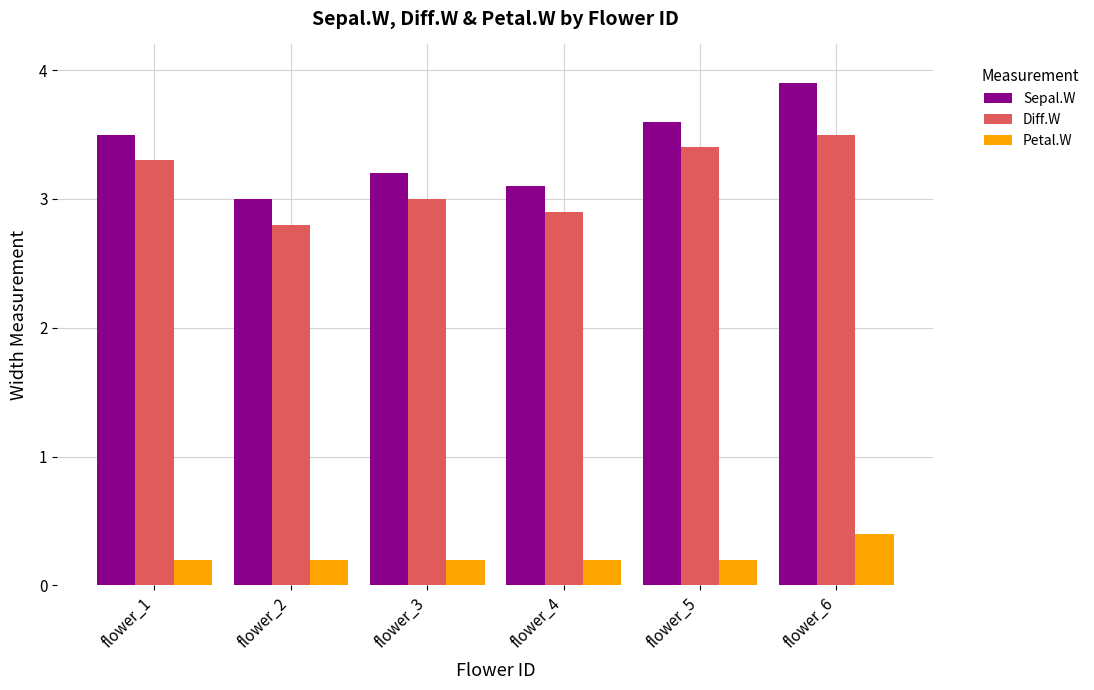

What is the value of the Sepal.W bar at the 1st from the left?

3.5